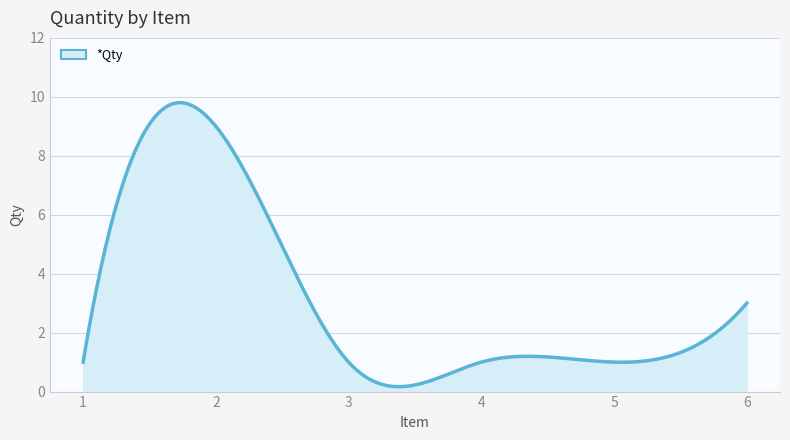

What is the maximum value shown in the chart?

9.8